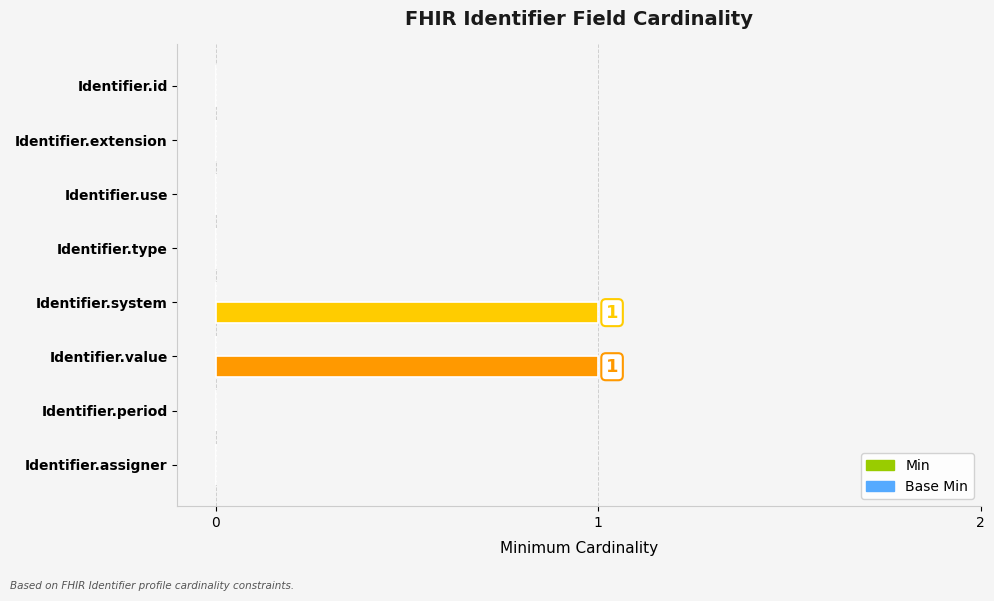

The value at Identifier.period is 0. True or false?

True